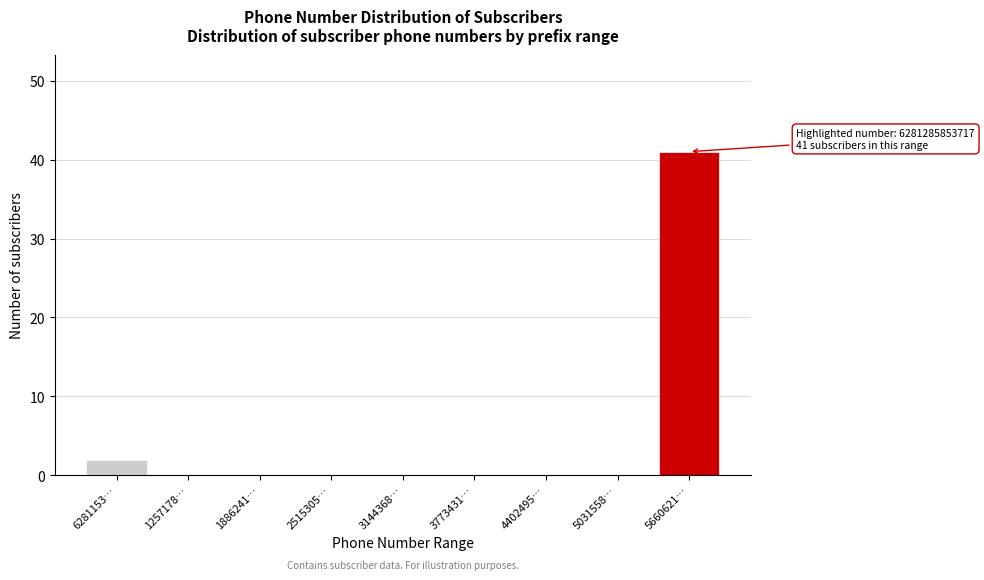

Reading left to right, list all the values displayed in this chart.

6281153…=2	1257178…=0	1886241…=0	2515305…=0	3144368…=0	3773431…=0	4402495…=0	5031558…=0	5660621…=41